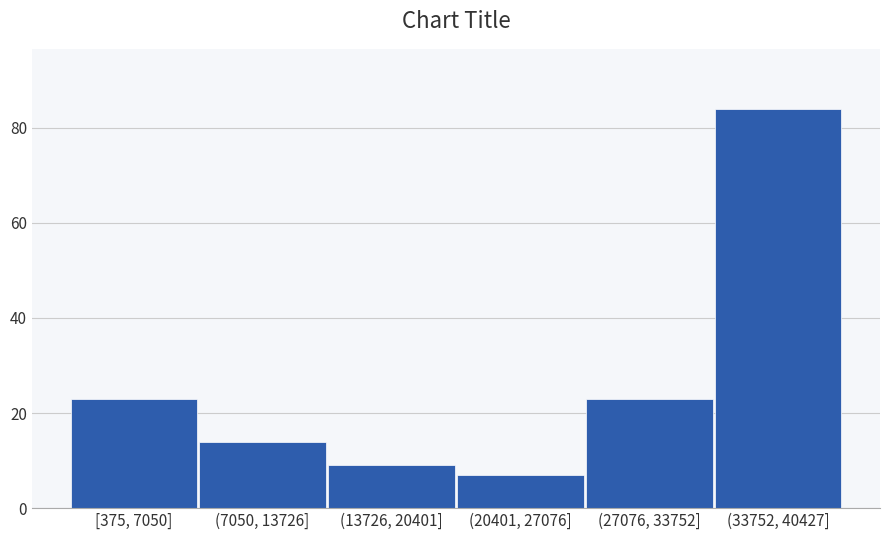

Reading right to left, what are all the values shown in this chart?

84	23	7	9	14	23